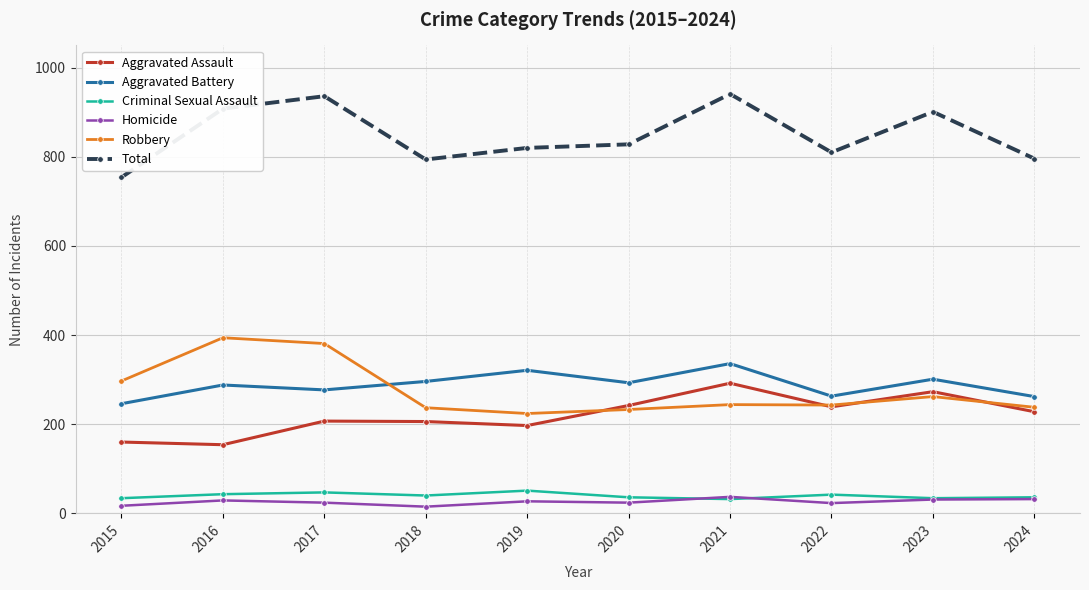

True or false: Aggravated Assault and Total intersect in this chart.

False